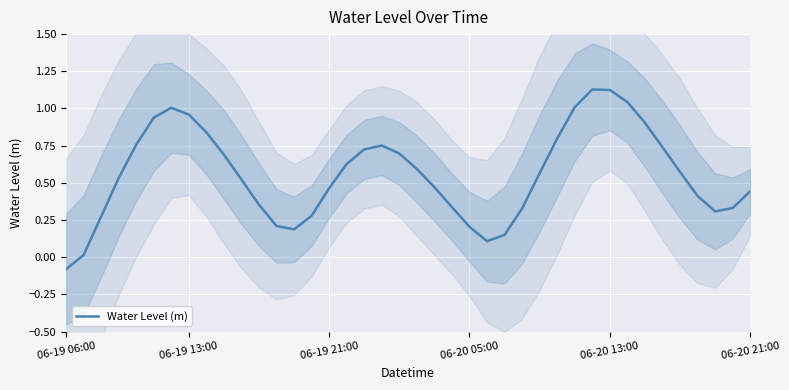

At which category does the chart reach its minimum across all series?

06-19 06:00